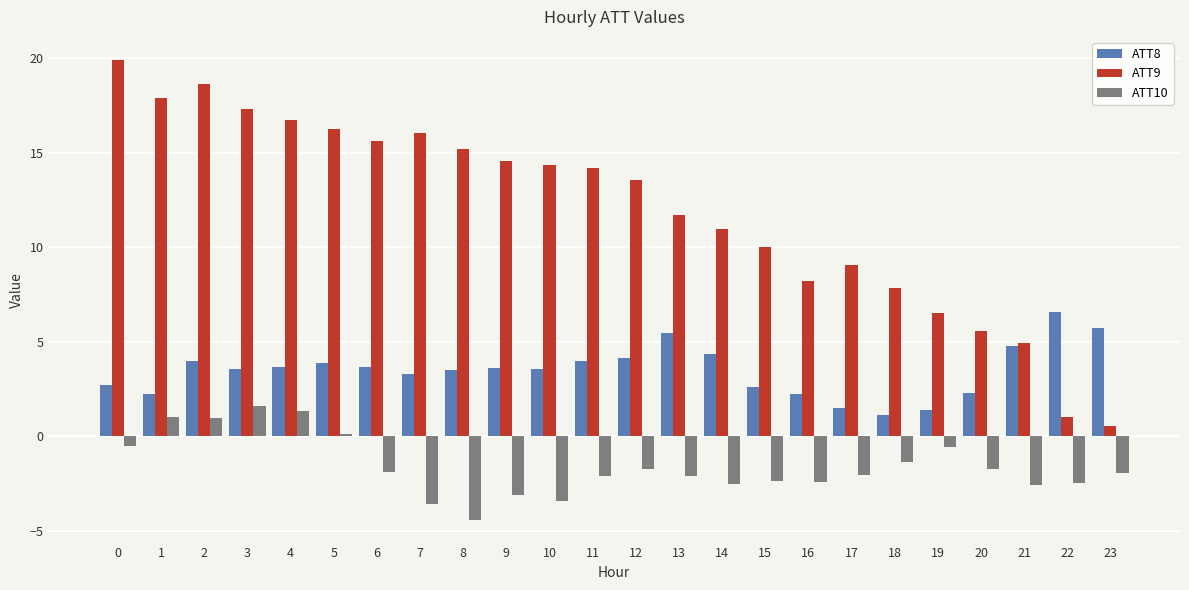

Are the bars horizontal?

No